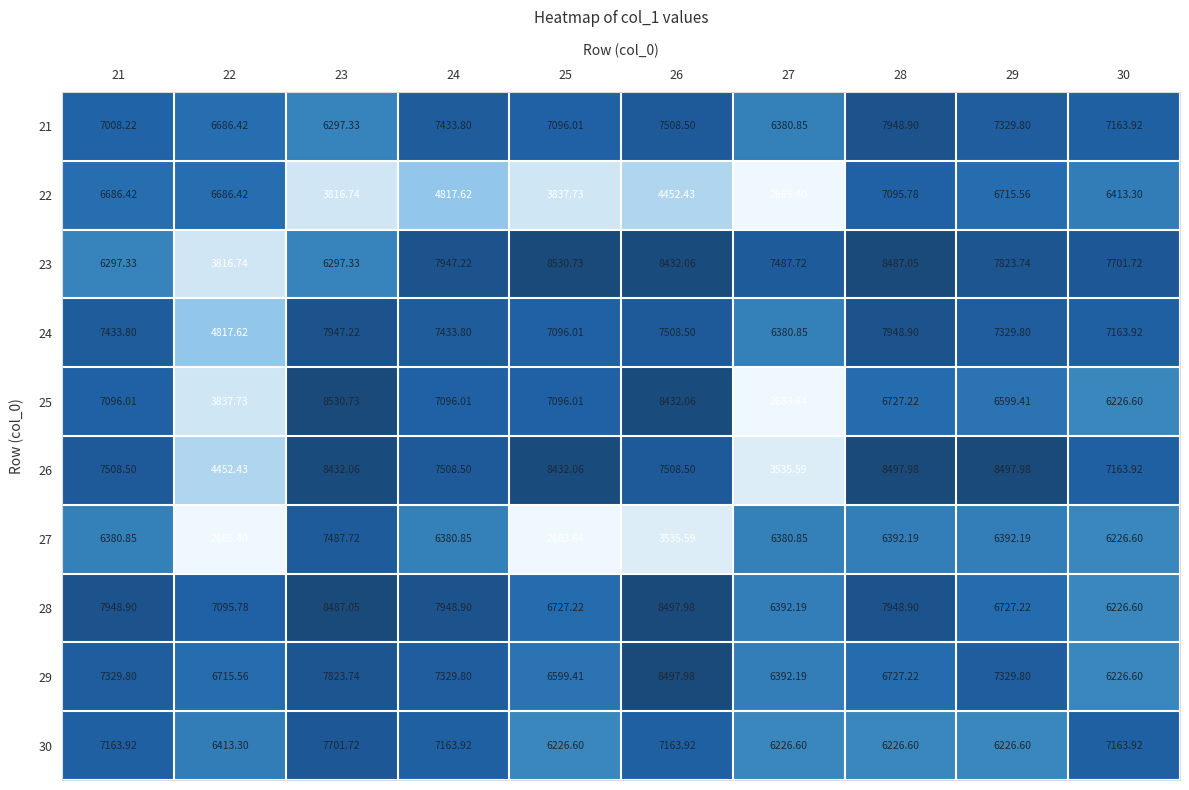

Between 23 and 27, which series saw the biggest shift?

25